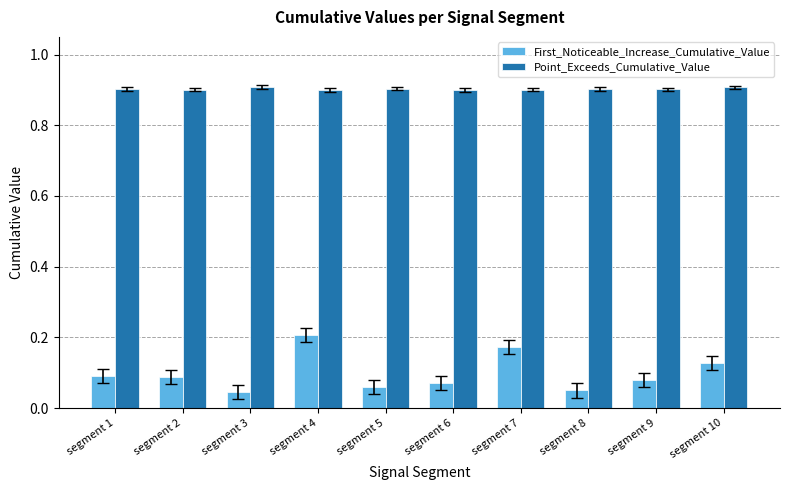

At how many categories does at least one series exceed 0?

10